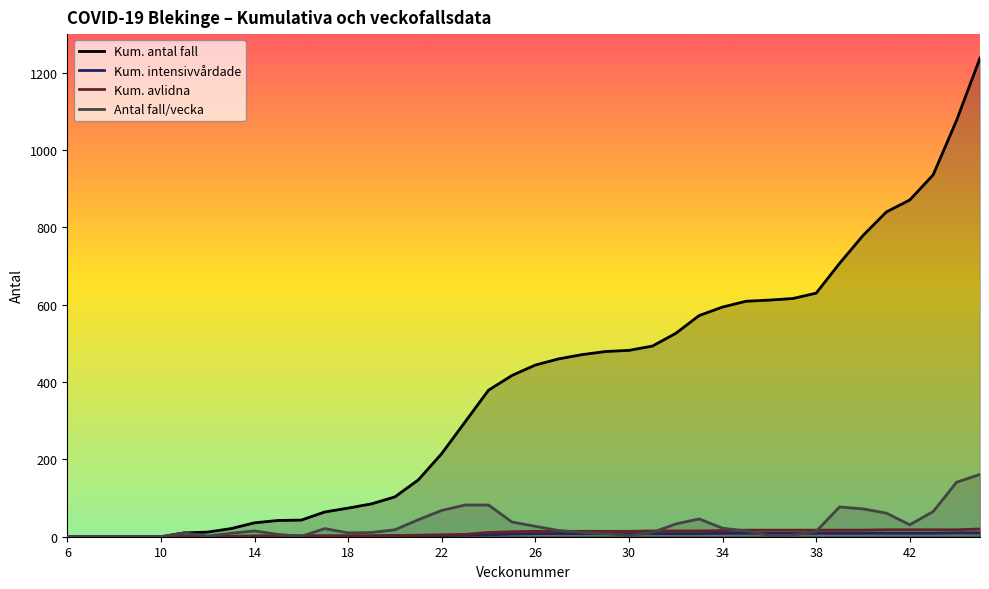

What is the difference between the maximum and minimum values in the Kum. avlidna series?

20